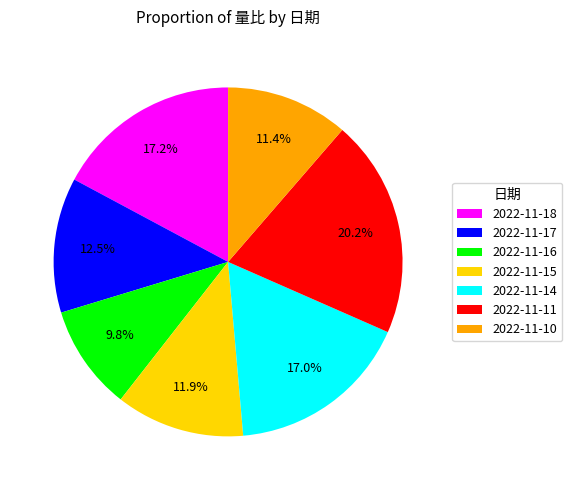

To the nearest percent, what is the difference between the largest and smallest slice percentages?

10%